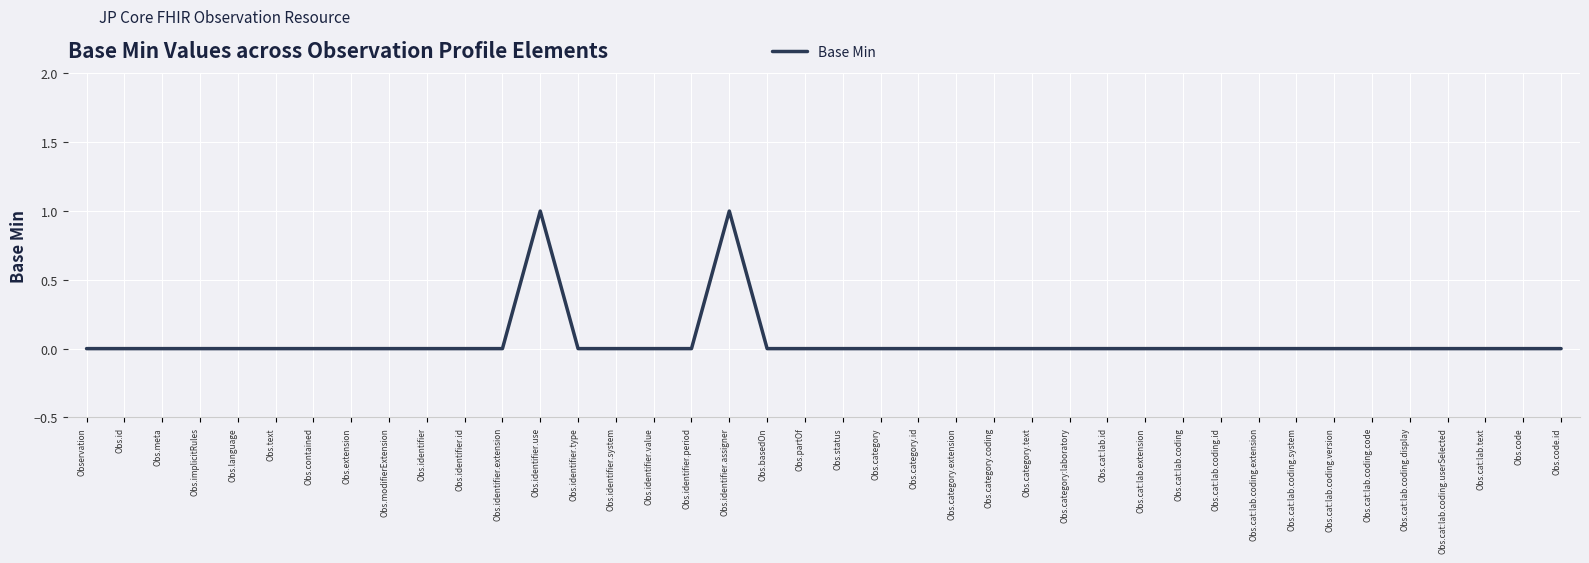

True or false: the data shows 0 at Obs.category.extension.

True